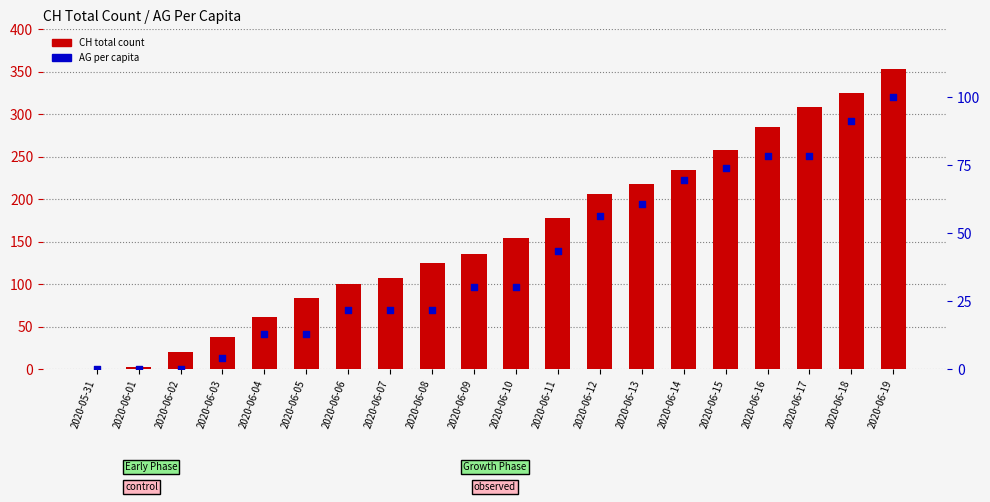

Is the value of AG per capita at 2020-06-12 greater than the value of CH total count at 2020-06-05?

No